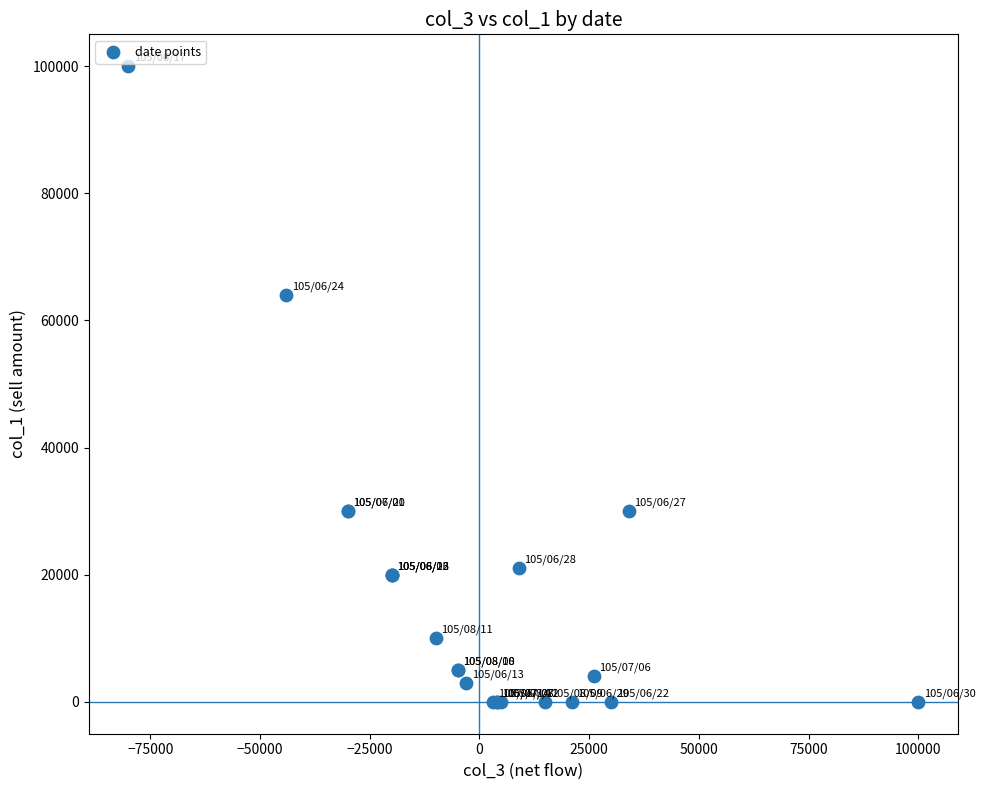

What Y value in the scatter plot is closest to 50000?

64000